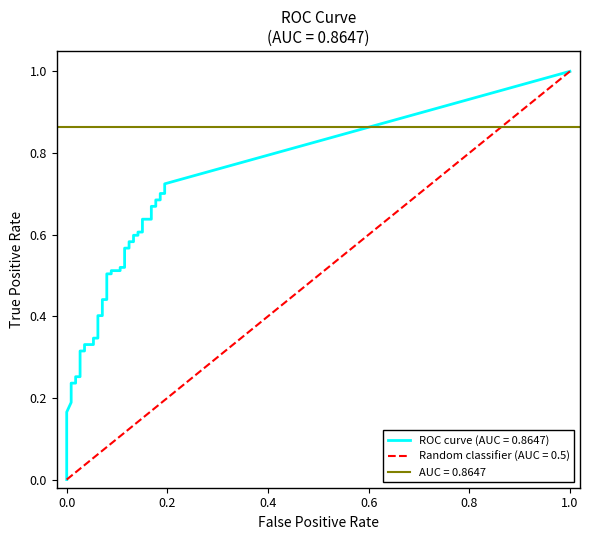

Read the fpr value at 13.

0.1